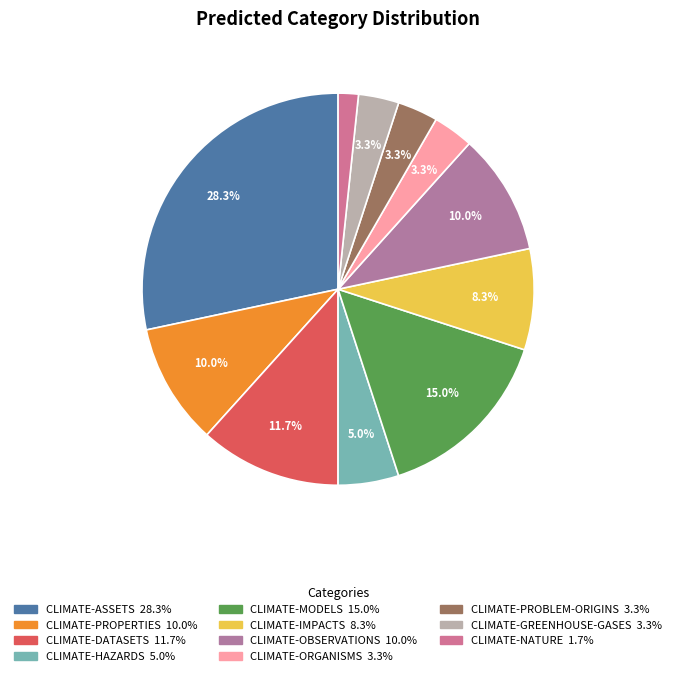

Which slice is the largest?

CLIMATE-ASSETS